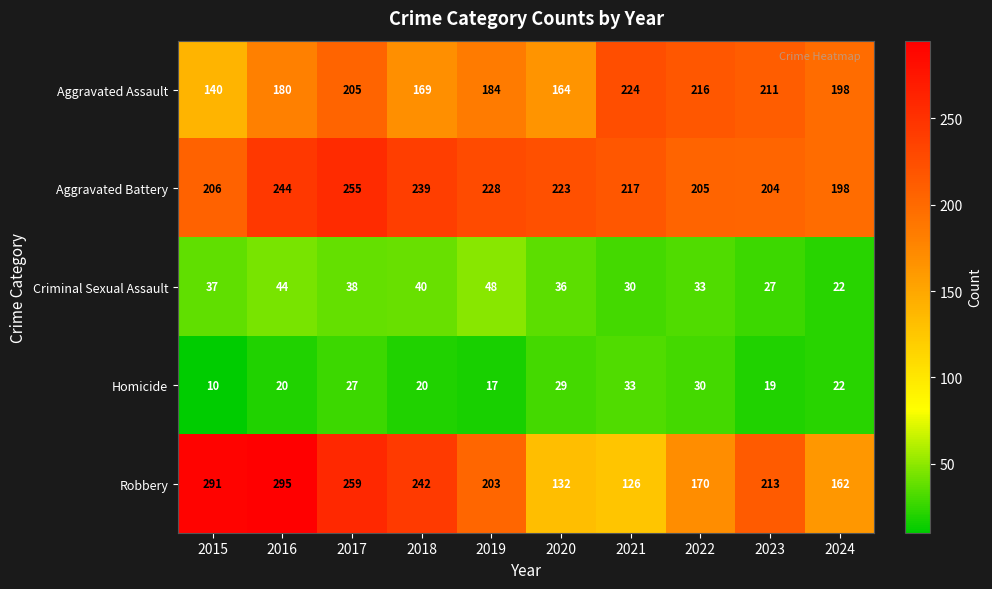

What is the total value across all series at 2018?

710